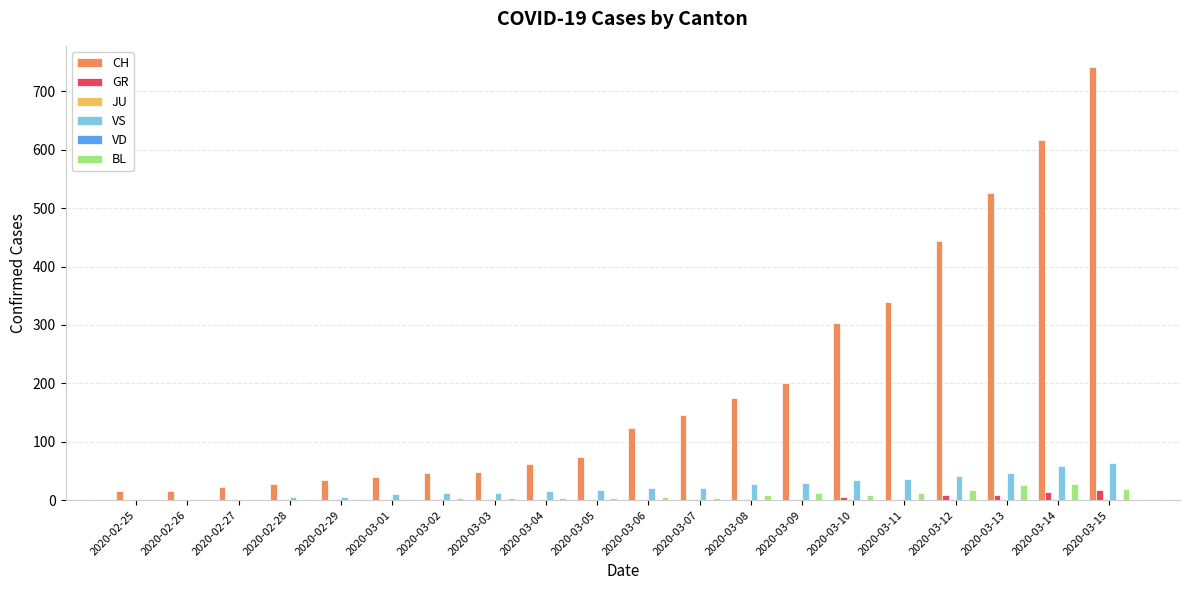

At which category is the sum across all series the highest?

2020-03-15